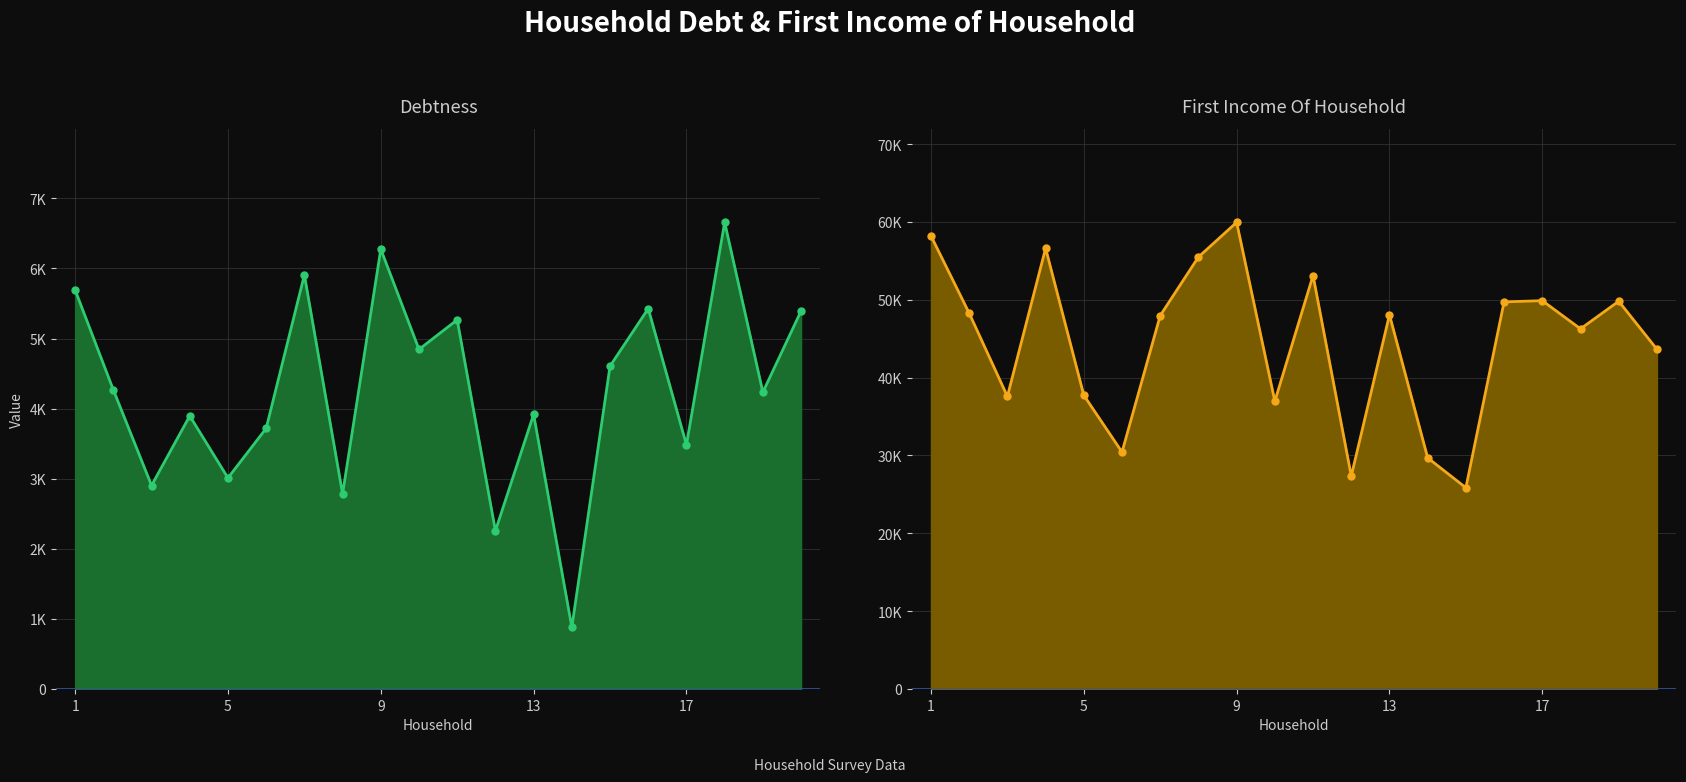

Does the chart display data point markers on the line(s)?

Yes